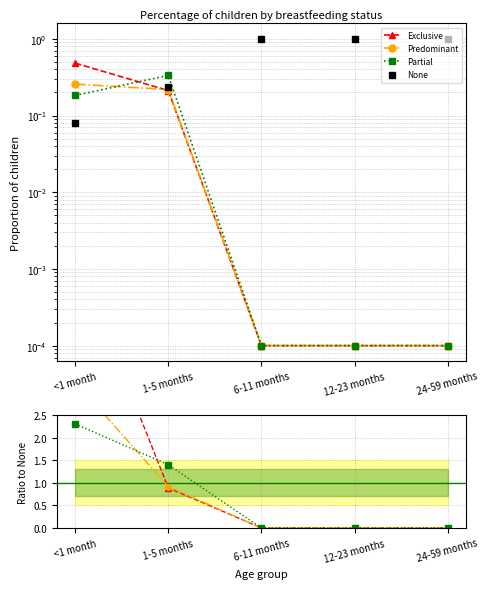

What is the spread (max minus min) of values at 12-23 months?

1.0